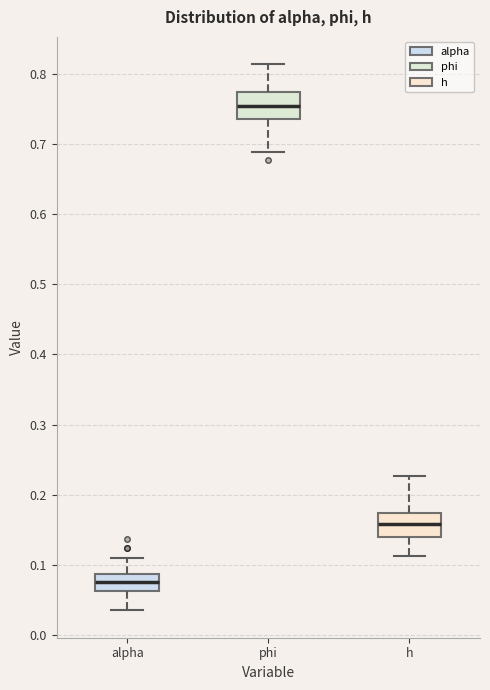

Reading left to right, transcribe this box plot: for each box, give where its median line is, the range the box spans, and where its two whiskers end, as read against the y-axis. The values are not printed on the chart, so give them approximately, as read against the axis.

alpha: median 0.08, box 0.06 to 0.09, whiskers 0.03 to 0.11
phi: median 0.75, box 0.74 to 0.77, whiskers 0.69 to 0.81
h: median 0.16, box 0.14 to 0.17, whiskers 0.11 to 0.23